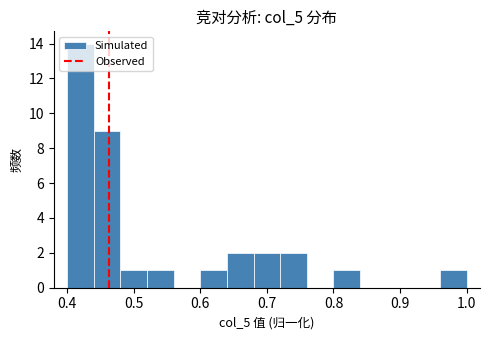

How tall is the bar that spans 0.44 to 0.48 on the x-axis? The values are not printed on the chart, so give them approximately, as read against the axis.

9